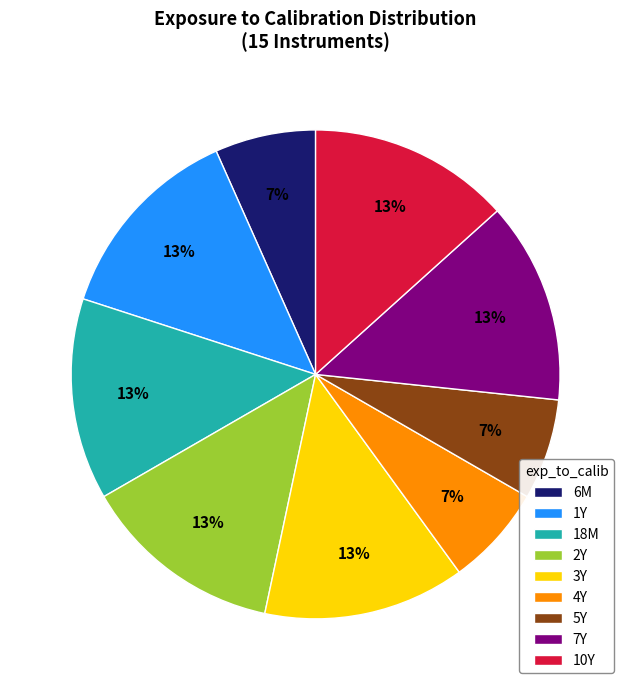

What is the ratio of the value at 4Y to the value at 3Y?

0.5